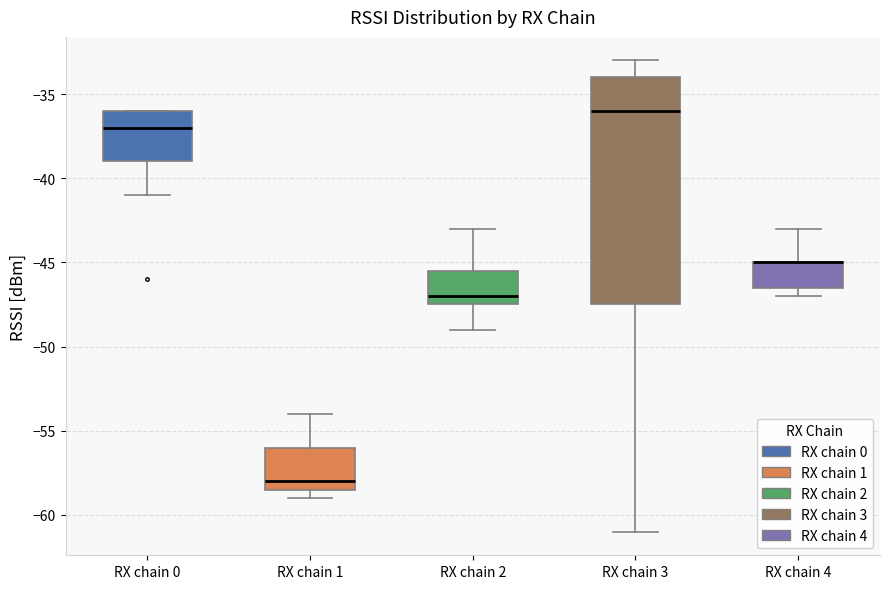

Where is the upper edge of the box for RX chain 4 on the y-axis? The values are not printed on the chart, so give them approximately, as read against the axis.

-45.0